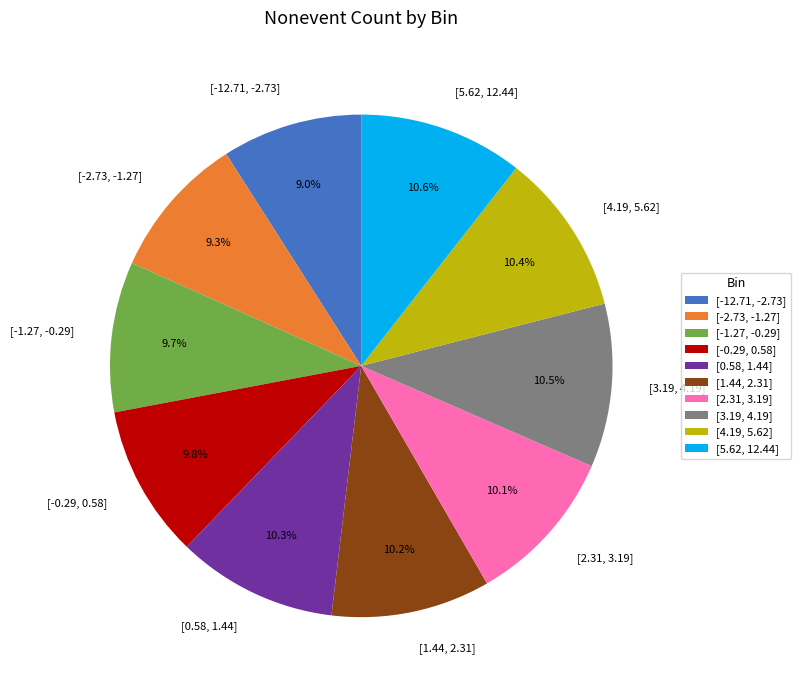

Approximately how many times larger is the value at [1.44, 2.31] compared to [-1.27, -0.29]?

1.1